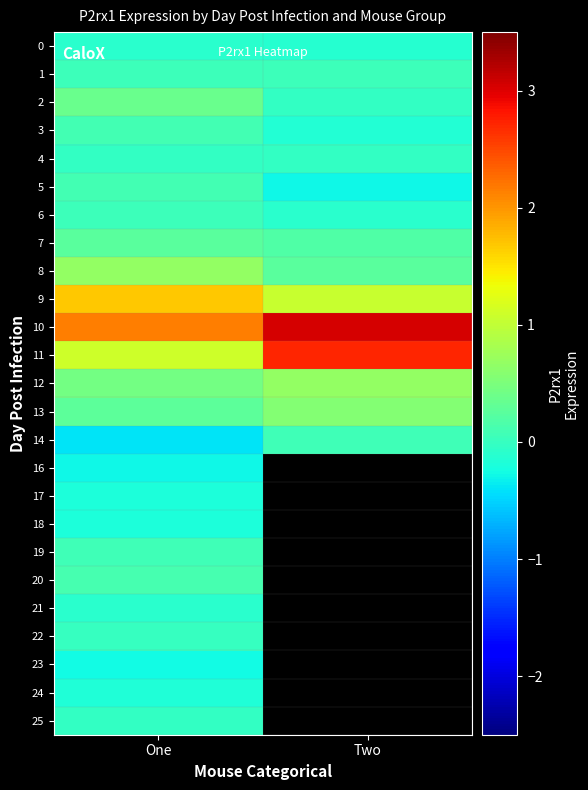

Rank the series at One from highest to lowest value.

10, 9, 11, 8, 12, 2, 13, 7, 20, 5, 3, 19, 1, 6, 22, 4, 25, 21, 0, 24, 17, 18, 23, 16, 14